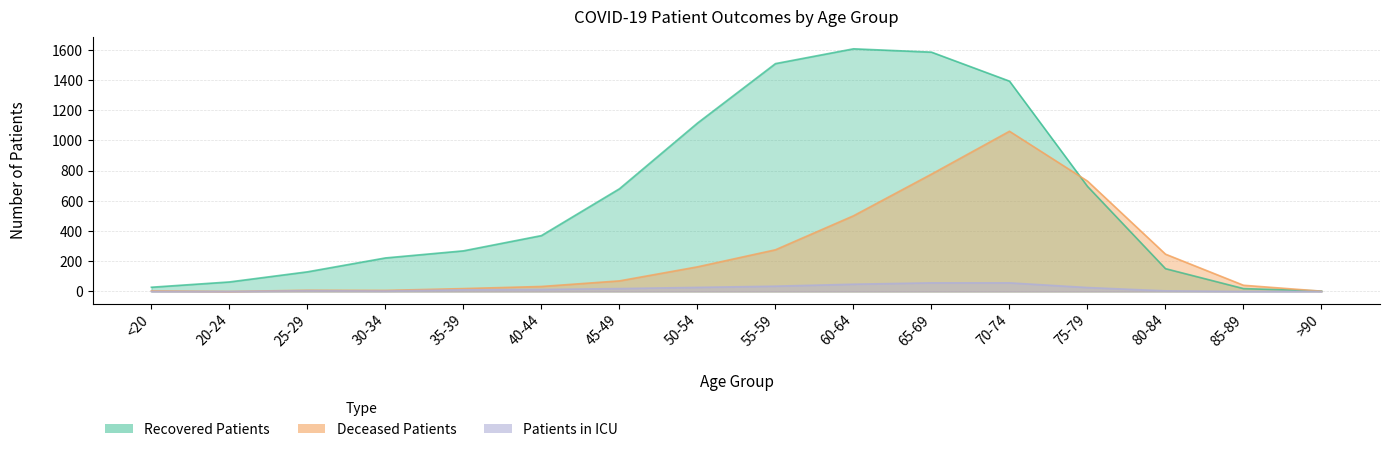

At which label is recovered_patients closest to 805?

75-79